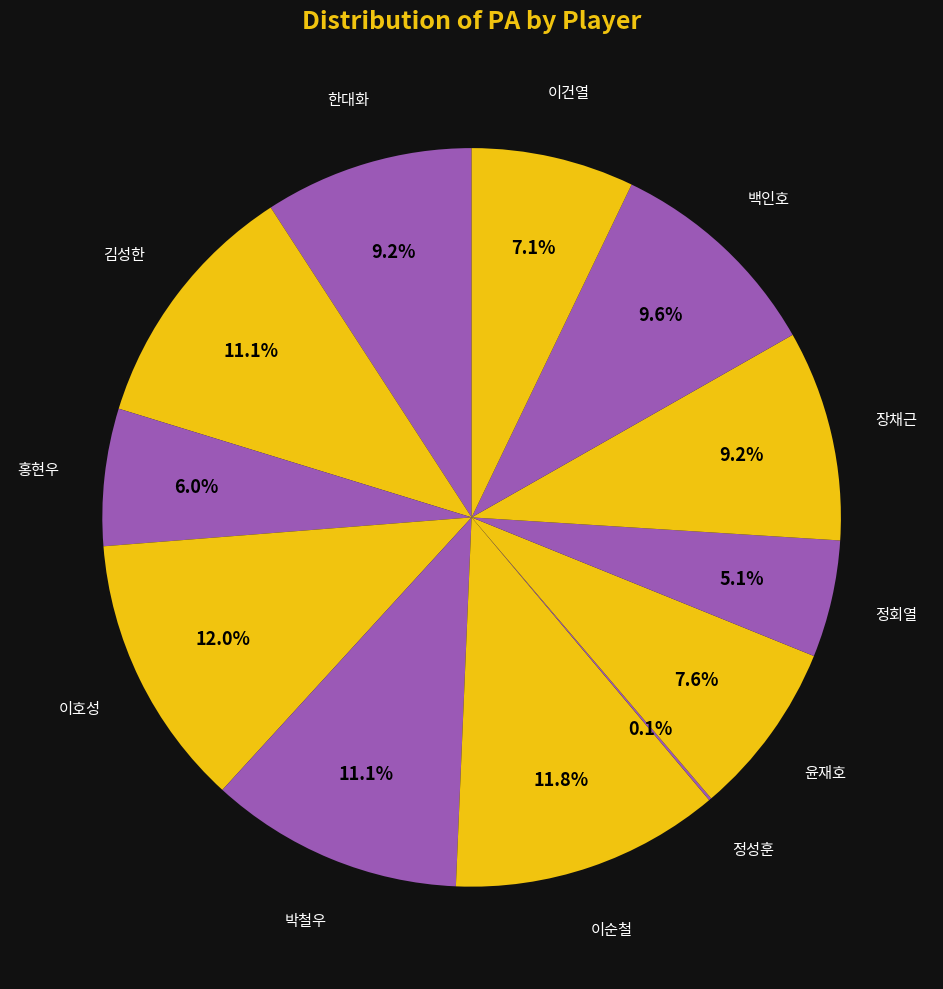

What is the ratio of the value at 박철우 to the value at 김성한?

1.0